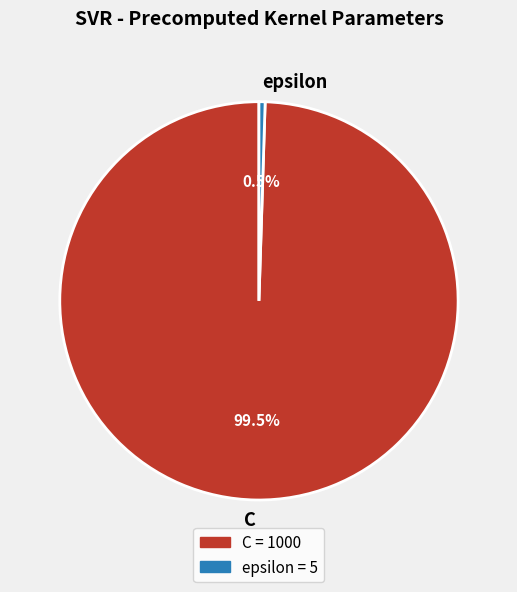

Rank the categories by value from lowest to highest.

epsilon, C